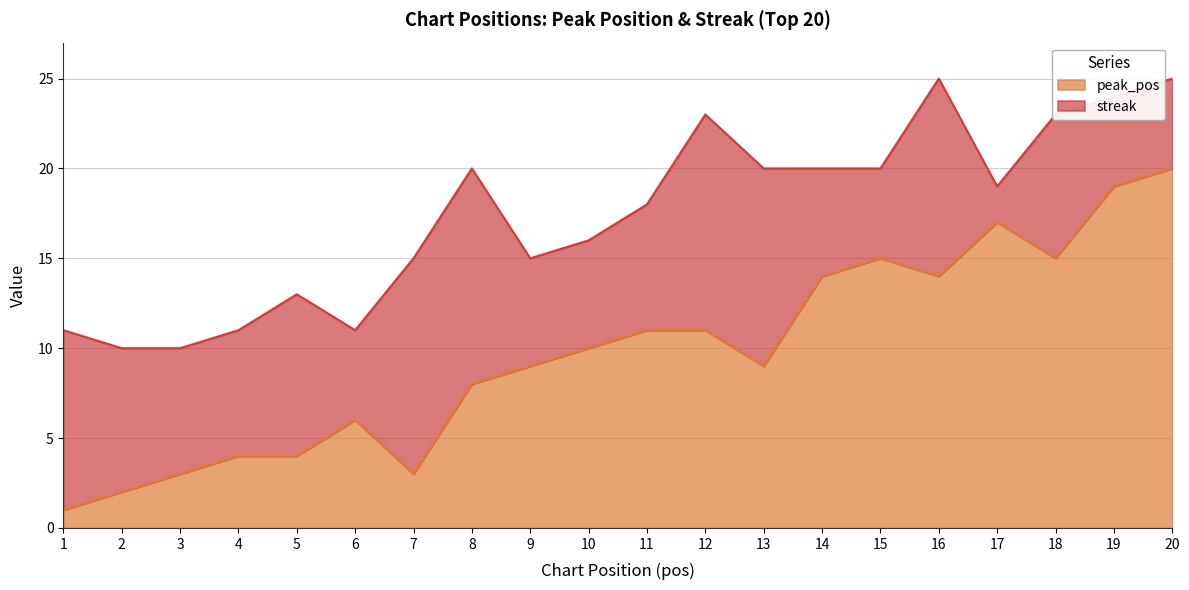

Reading left to right, list all the values displayed in this chart.

1=1	2=2	3=3	4=4	5=4	6=6	7=3	8=8	9=9	10=10	11=11	12=11	13=9	14=14	15=15	16=14	17=17	18=15	19=19	20=20